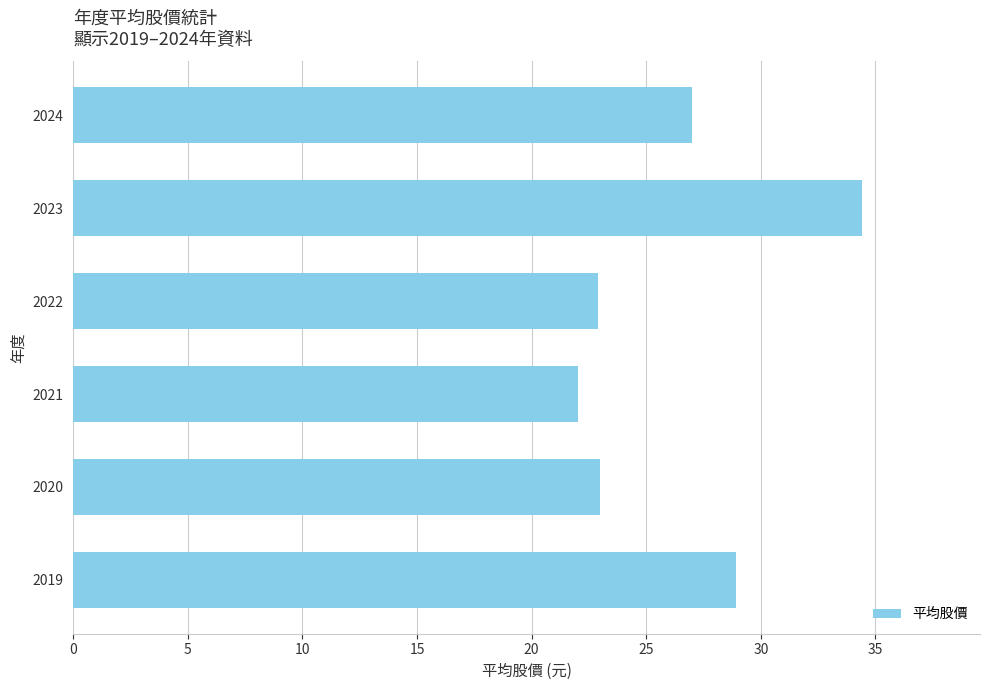

How many bars are there in total?

6